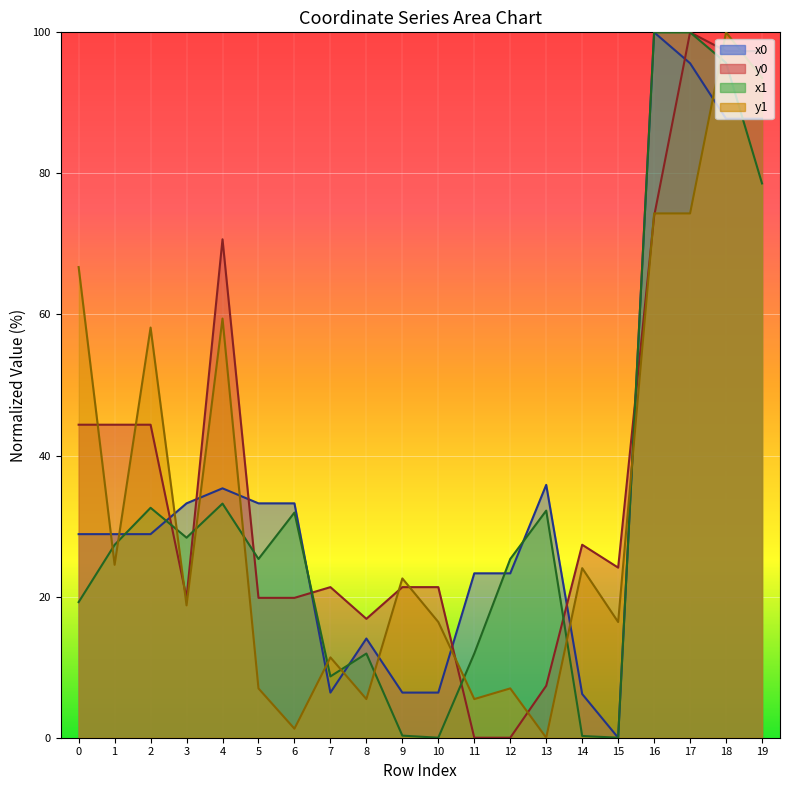

In y0, how many points are lower than both neighbors (excluding endpoints)?

3